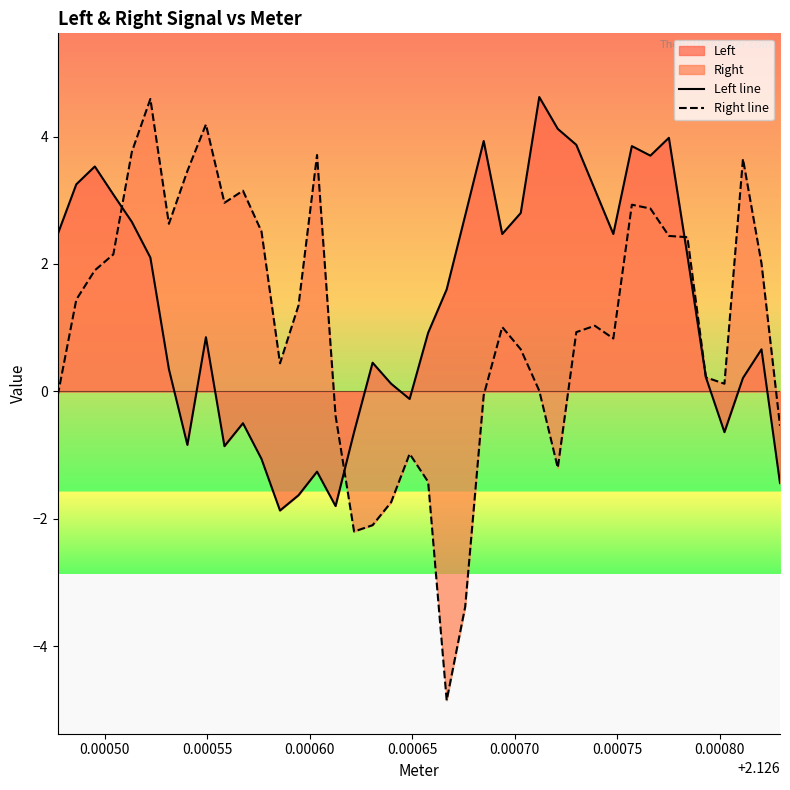

Rank the series by their maximum value, from lowest to highest.

Right line, Left line